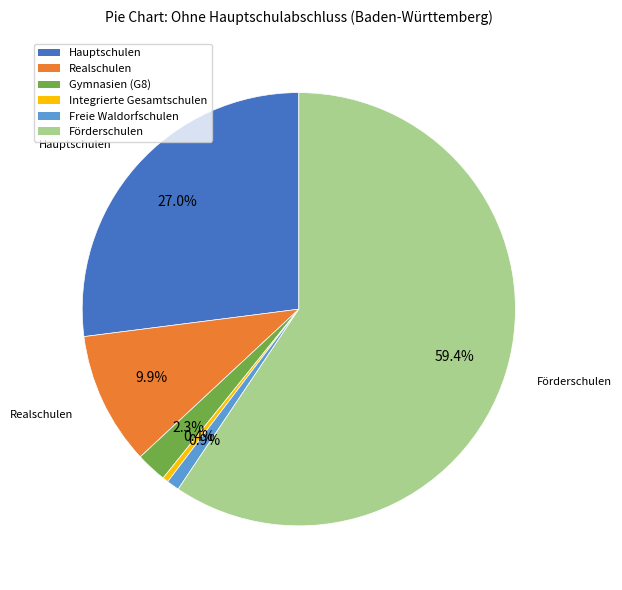

Which category has the biggest portion of the pie?

Förderschulen